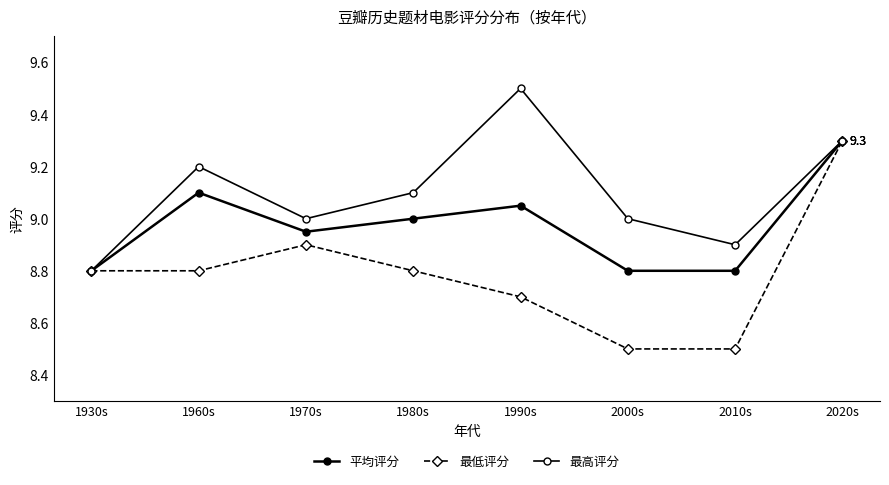

Which series has the largest range (max minus min)?

最低评分